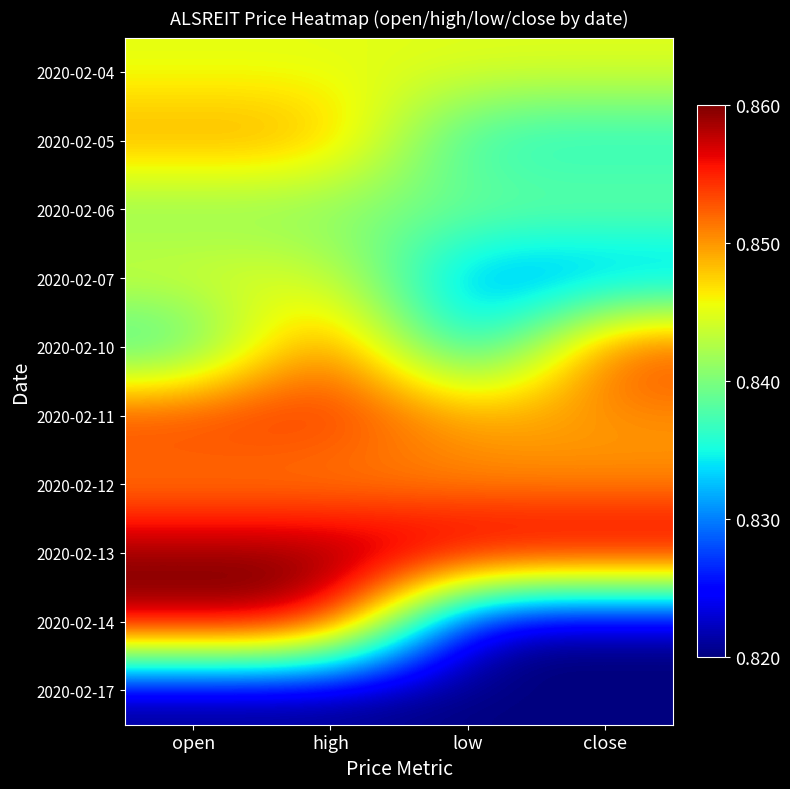

Rank the series at close from highest to lowest value.

2020-02-13, 2020-02-10, 2020-02-11, 2020-02-12, 2020-02-04, 2020-02-06, 2020-02-05, 2020-02-07, 2020-02-14, 2020-02-17